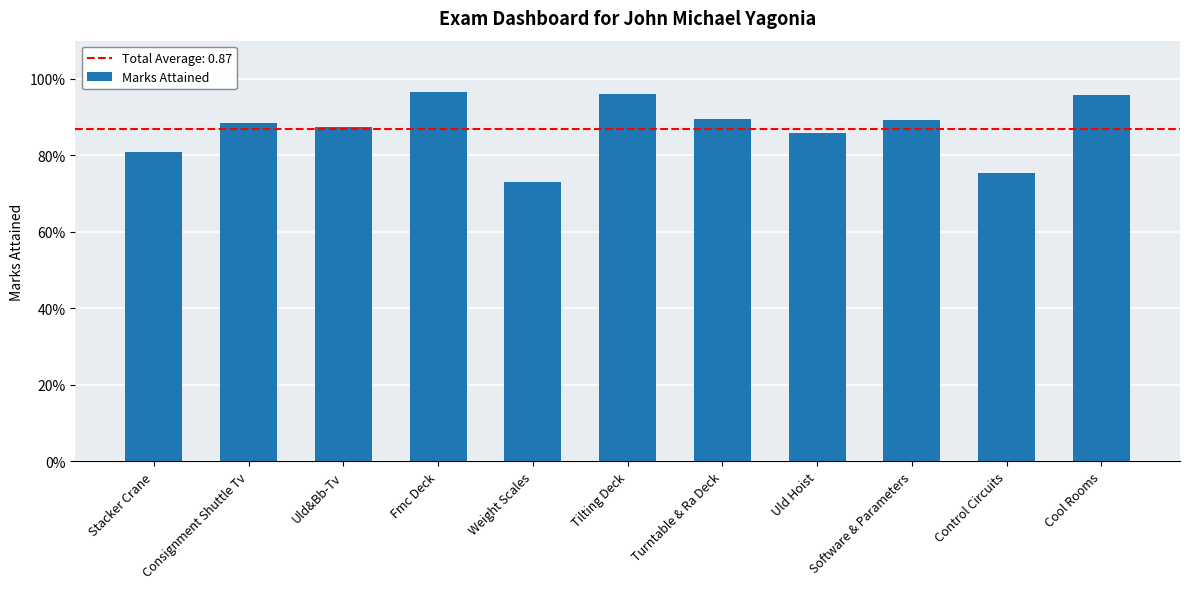

Which label corresponds to the smallest value in the chart?

Weight Scales